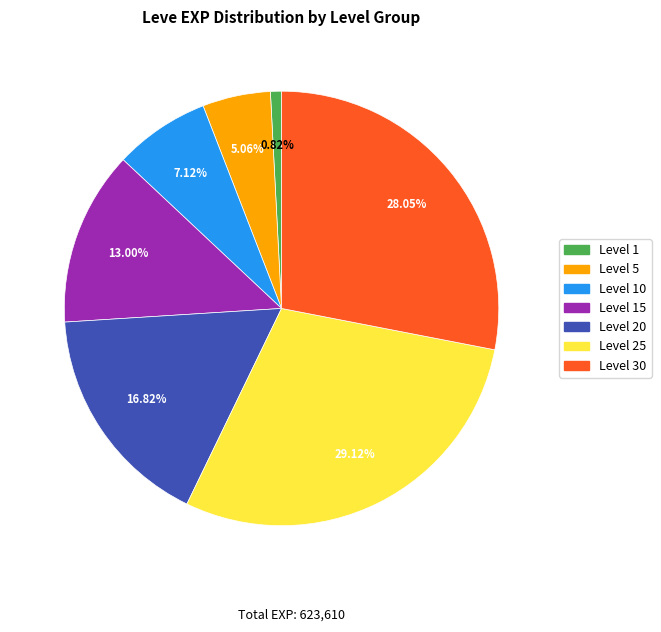

Rank the categories by value from highest to lowest.

Level 25, Level 30, Level 20, Level 15, Level 10, Level 5, Level 1